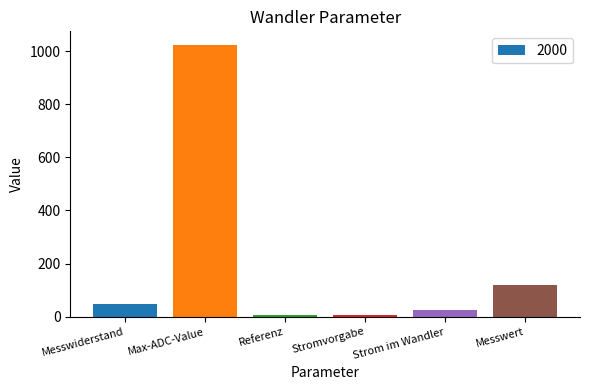

How many bars are there in total?

6